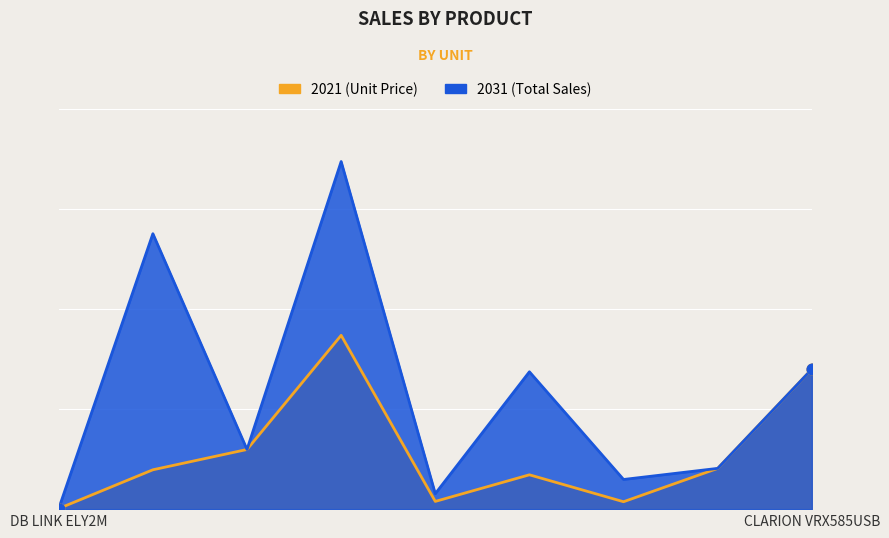

At which category is the sum across all series the highest?

4